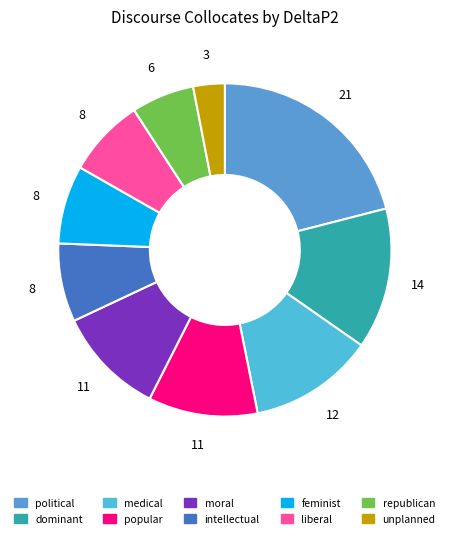

Which slice is the smallest?

unplanned